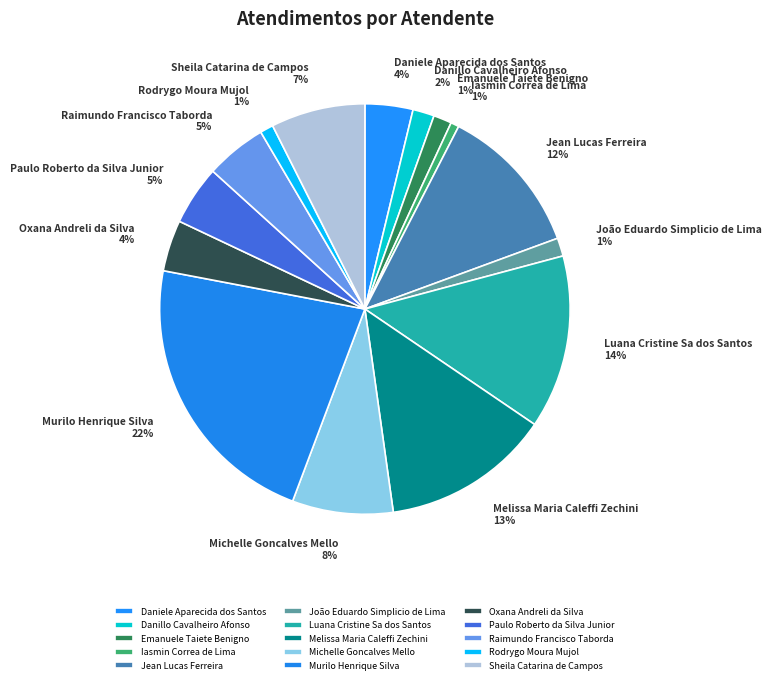

To the nearest percent, what portion does Jean Lucas Ferreira represent?

12%